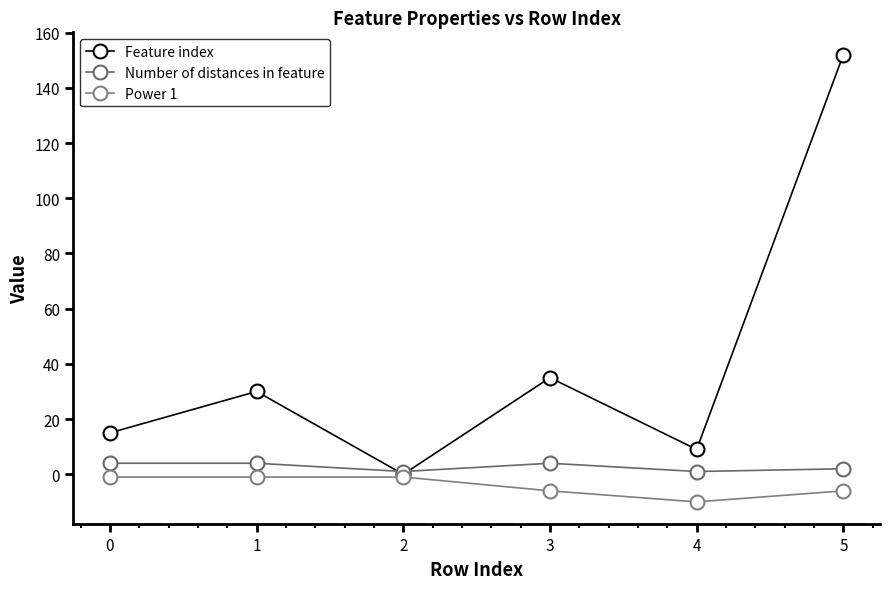

Where do Feature index and Number of distances in feature first cross each other?

1 and 2